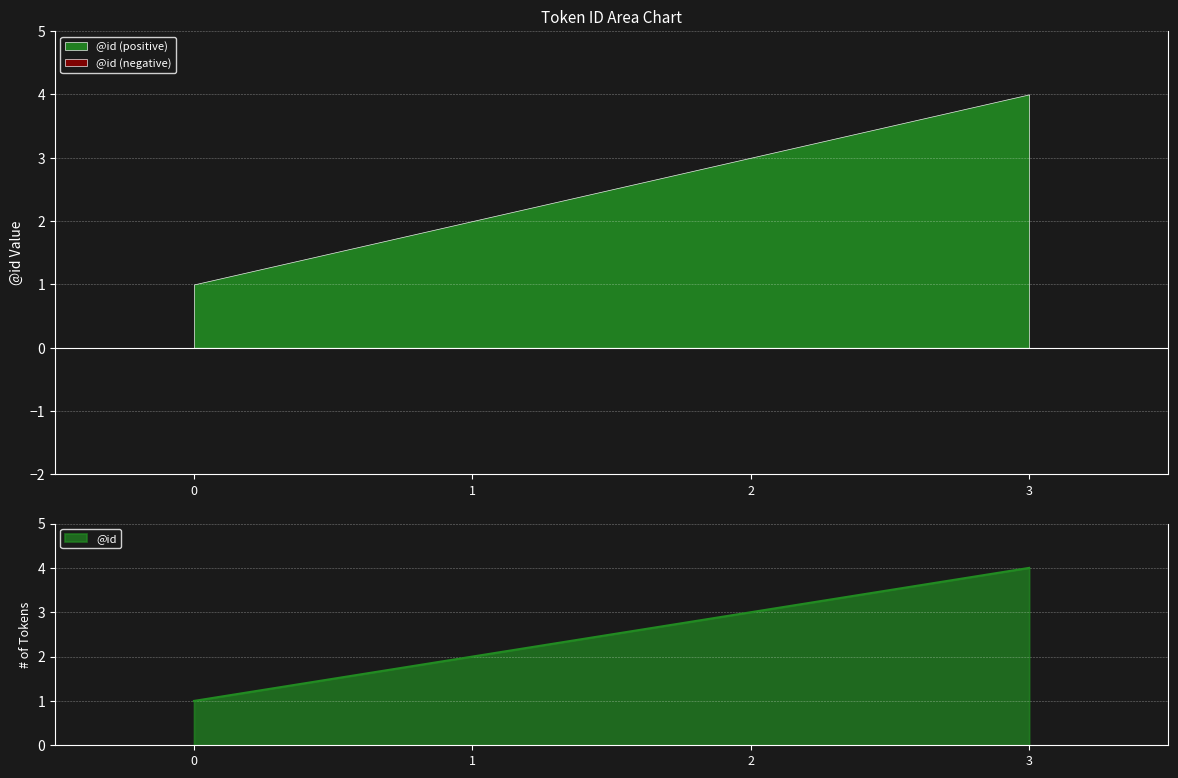

The chart shows a value of 0 at 1. True or false?

False